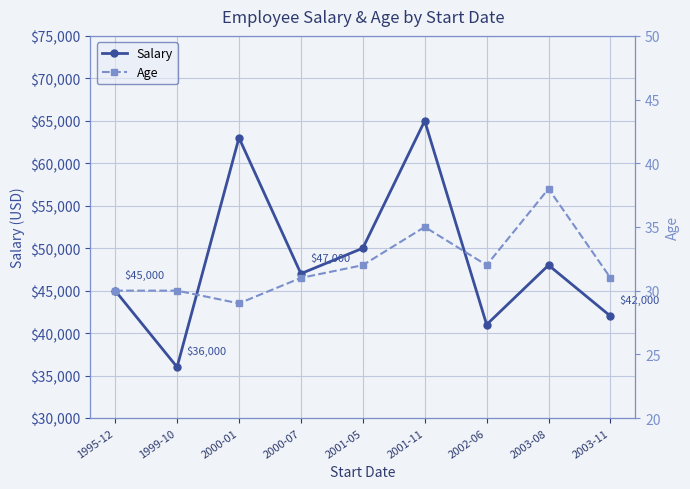

At how many categories does at least one series exceed 25186?

9